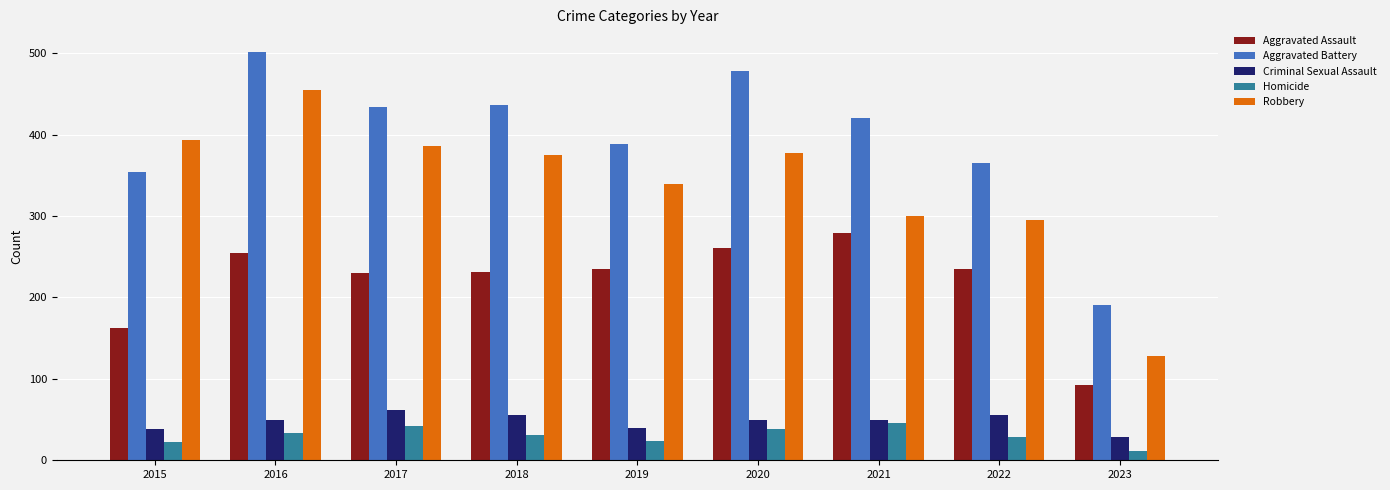

The value of Aggravated Assault at 2015 is 252. True or false?

False